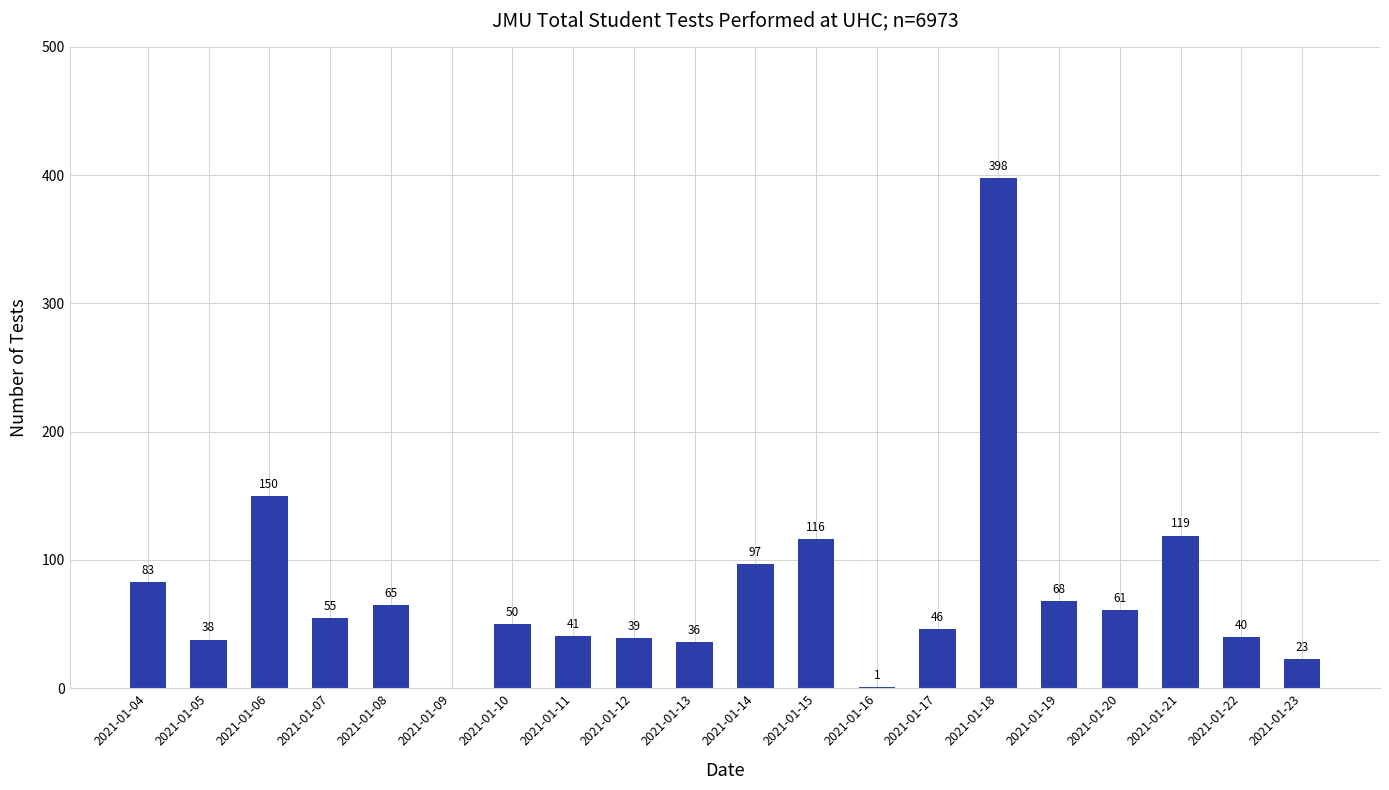

Reading right to left, what are all the values shown in this chart?

23	40	119	61	68	398	46	1	116	97	36	39	41	50	0	65	55	150	38	83